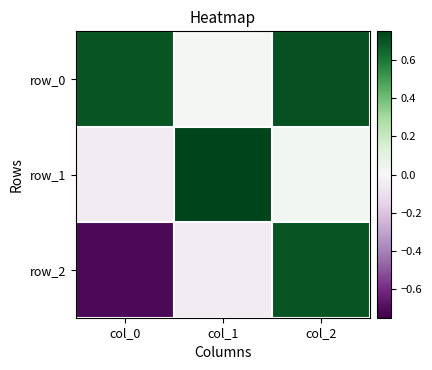

Reading right to left, list all the values displayed in this chart.

row_0: 0.7	0.0	0.7
row_1: 0.0	1.0	-0.0
row_2: 0.7	-0.0	-0.7